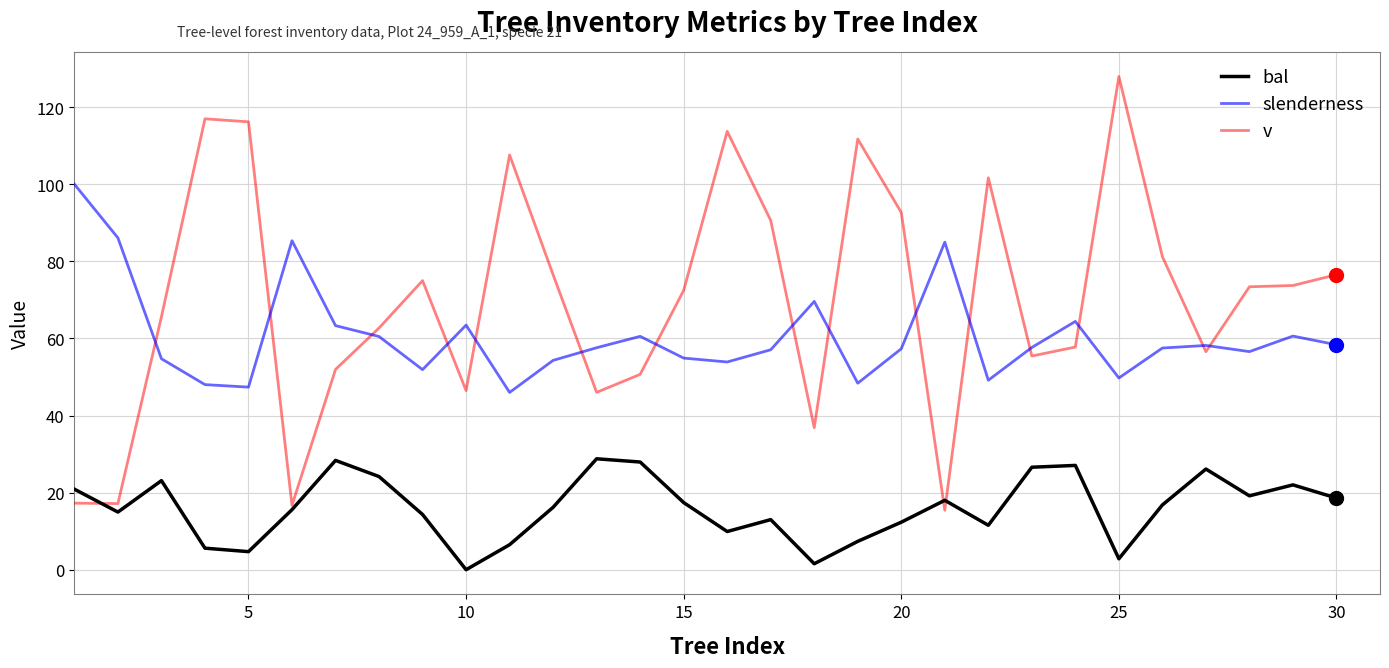

What is the difference between the second highest and minimum values in the bal series?

28.4